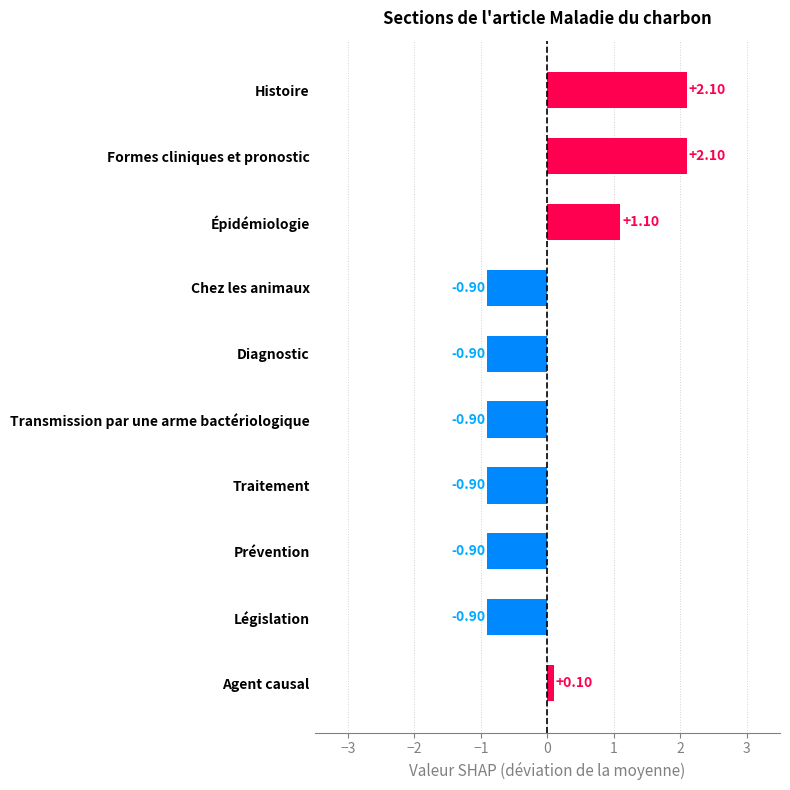

What is the label of the 5th bar from the bottom?

Transmission par une arme bactériologique